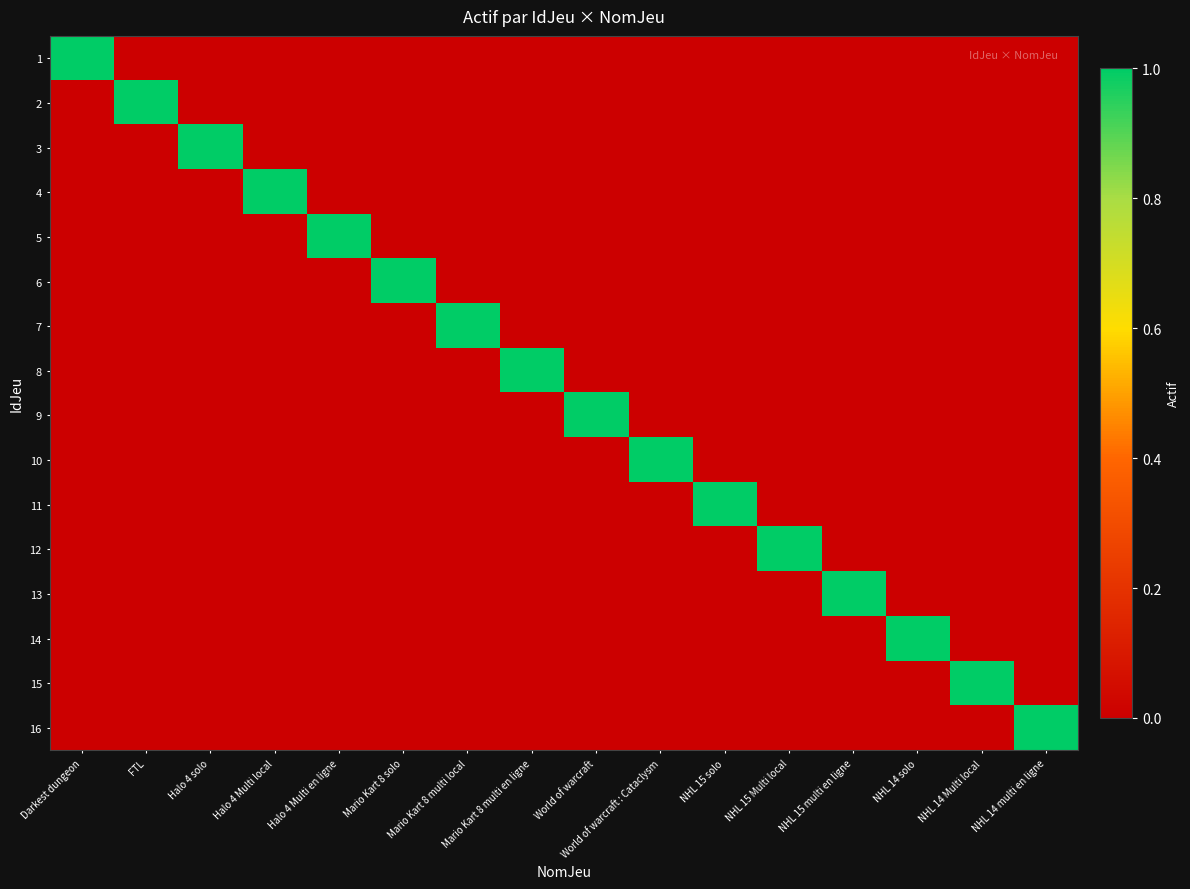

What is the total value across all series at Mario Kart 8 multi local?

1